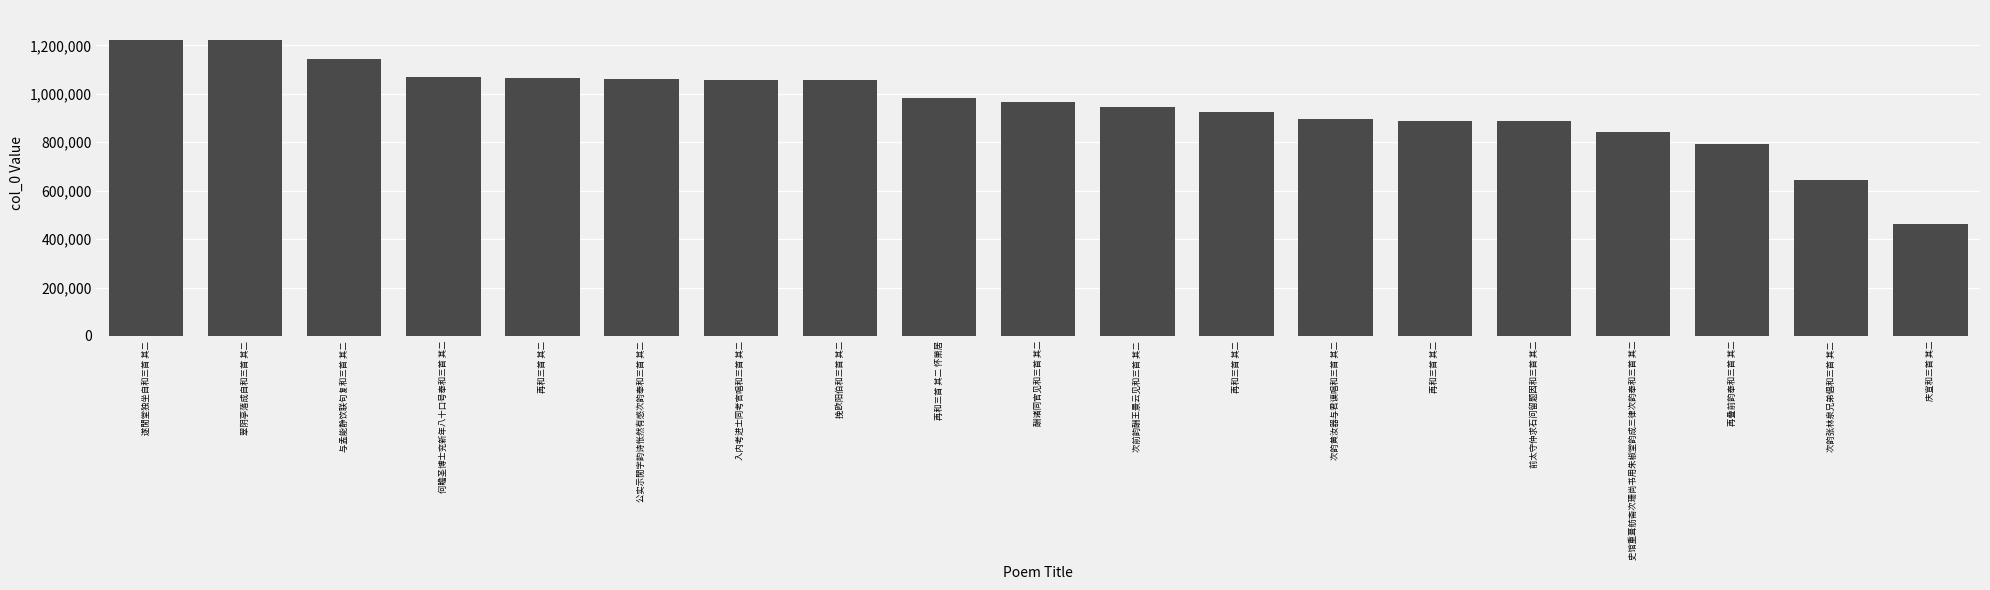

What is the value of the 5th bar from the left?

1066704